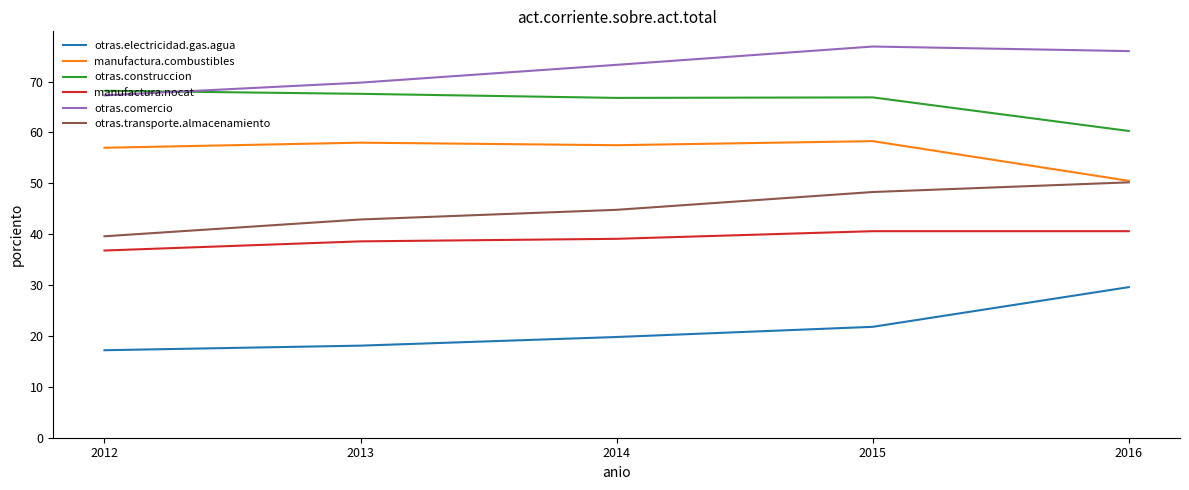

True or false: otras.comercio has more than 0 interior local peaks.

True